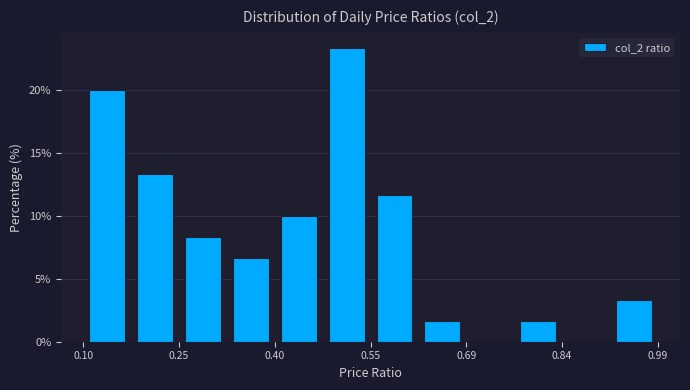

Read against the x-axis, roughly where is the centre of the tallest bar?

0.50